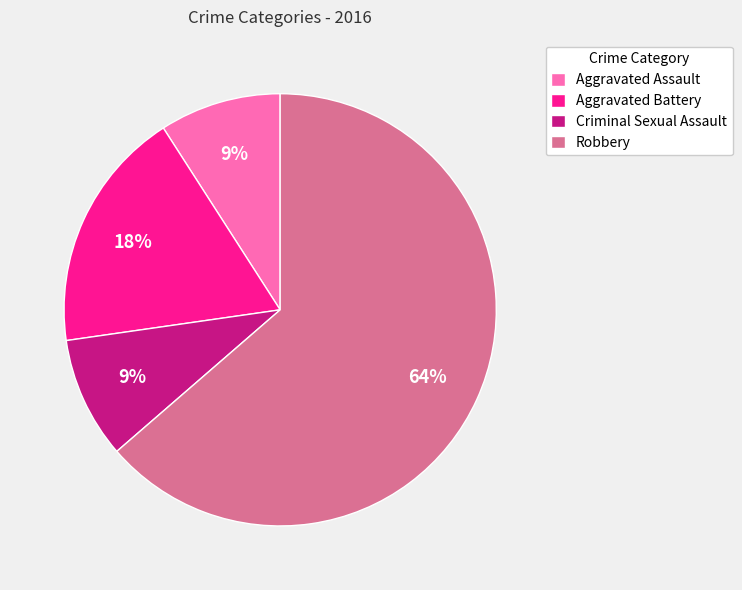

Is there any slice that represents more than half of the pie?

Yes